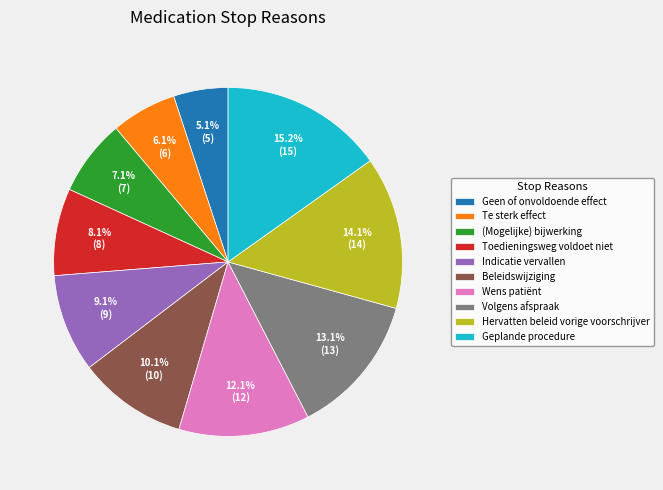

To the nearest percent, what portion does (Mogelijke) bijwerking represent?

7%